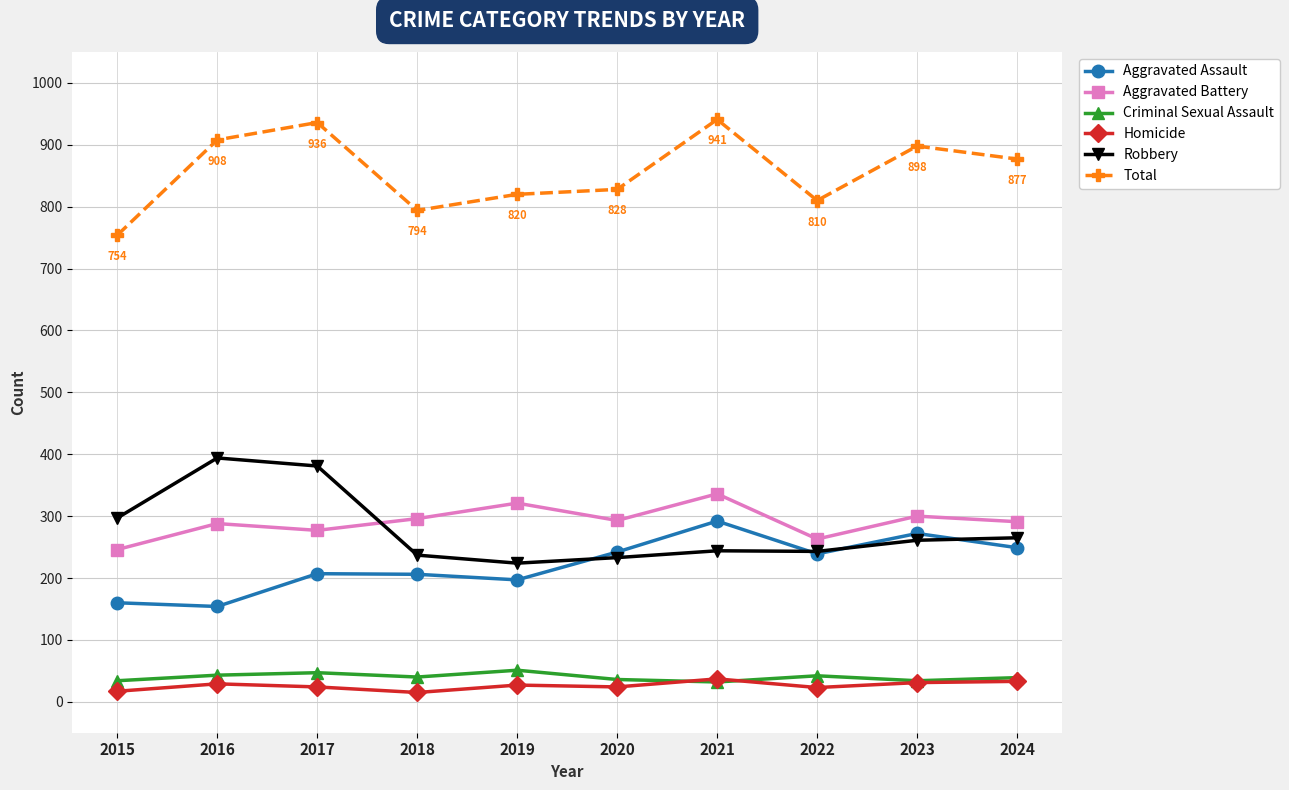

What is the sum of the Total values at 2021 and 2016?

1849